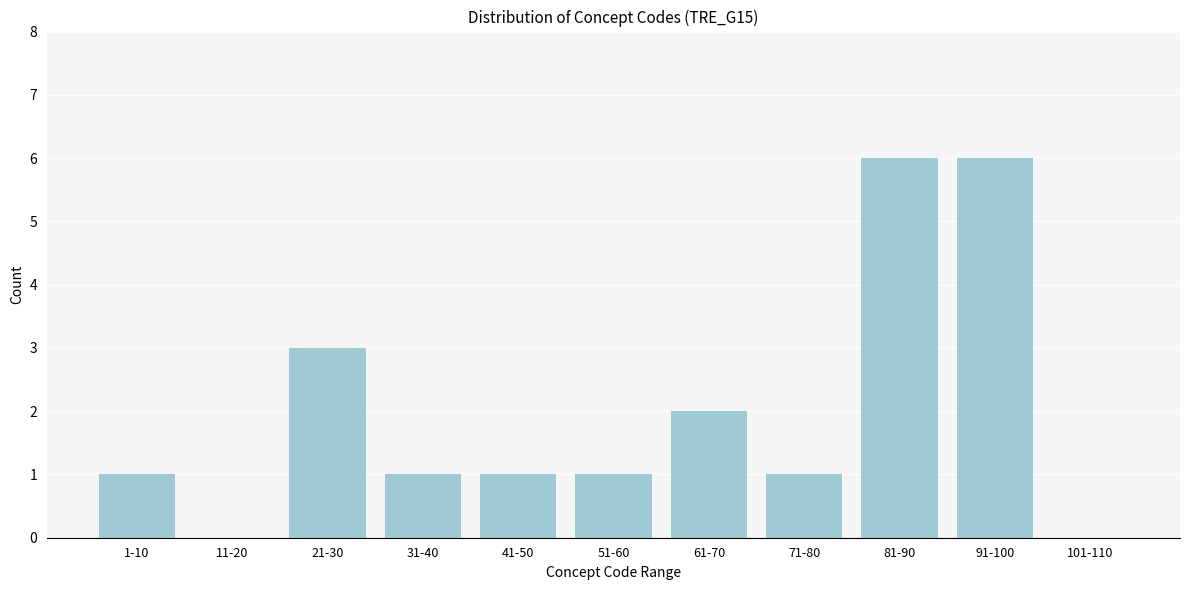

Reading left to right, extract all data points from this chart.

1-10=1	11-20=0	21-30=3	31-40=1	41-50=1	51-60=1	61-70=2	71-80=1	81-90=6	91-100=6	101-110=0